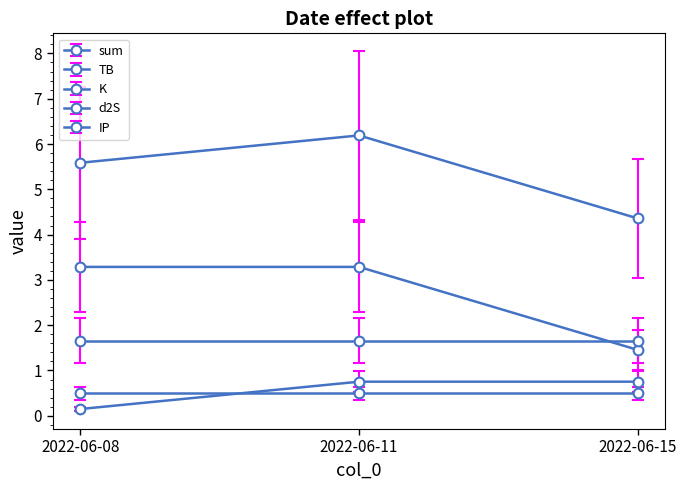

Count the number of categories in the chart.

3